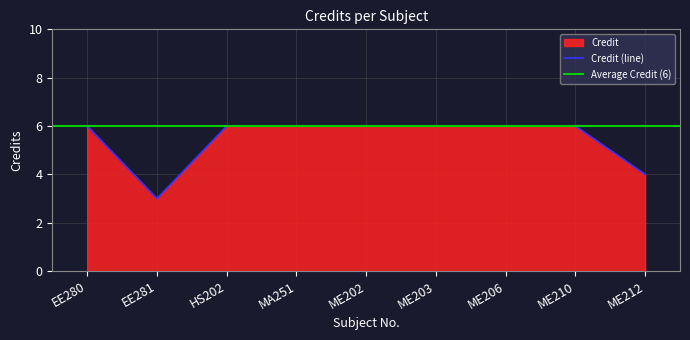

What is the label of the 7th point from the left?

ME206